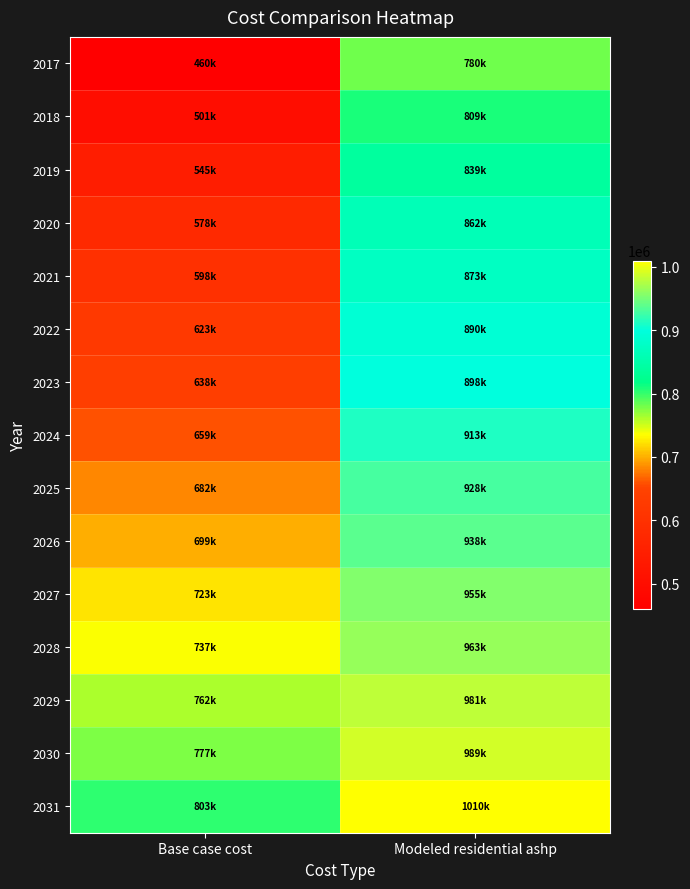

Which label corresponds to the smallest value in the chart?

Base case cost